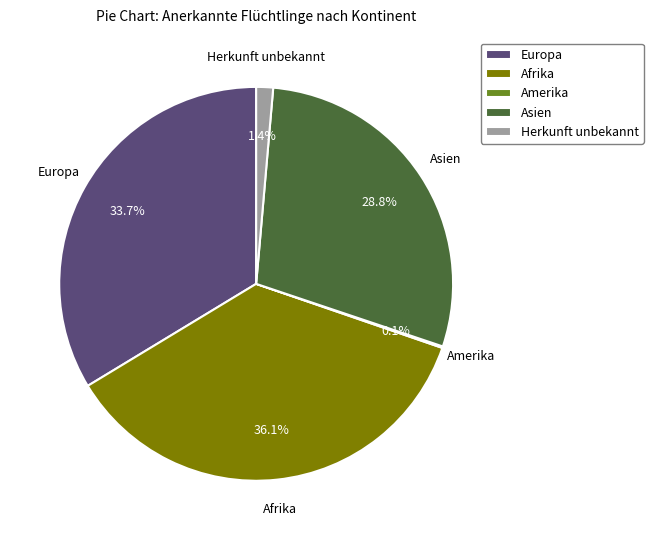

To the nearest percent, what is the average slice percentage?

20%